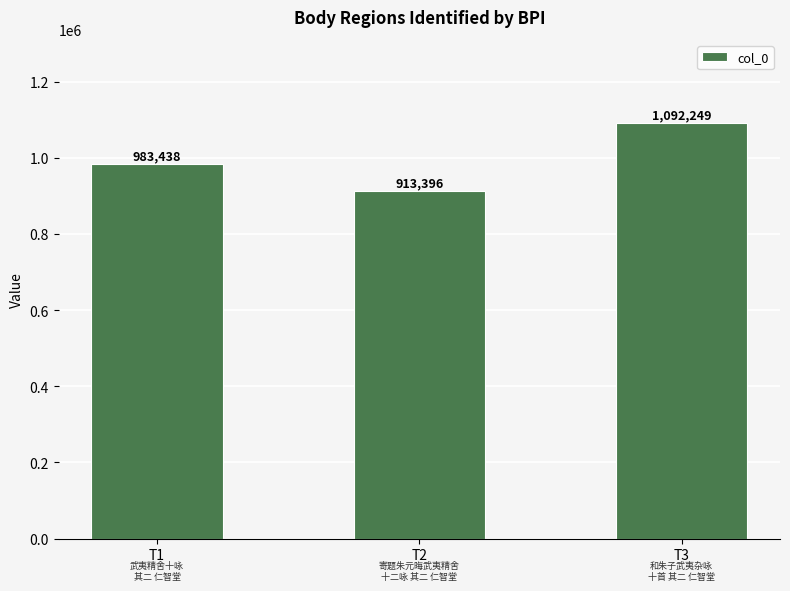

Between T3 and T1, which is larger?

T3